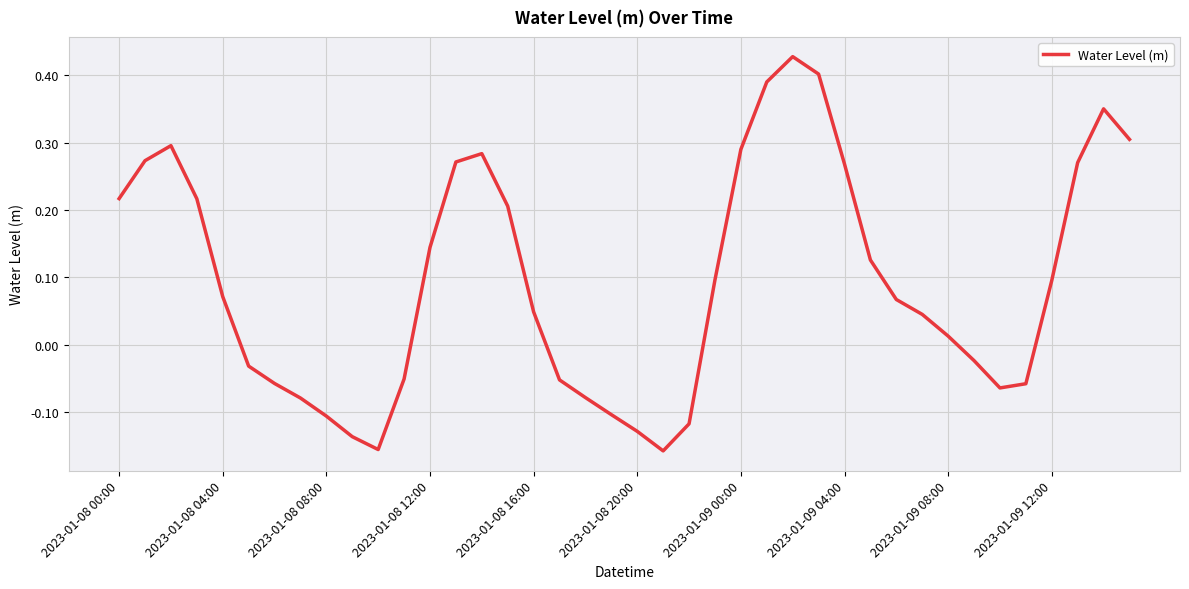

How many lines are shown in the chart?

1